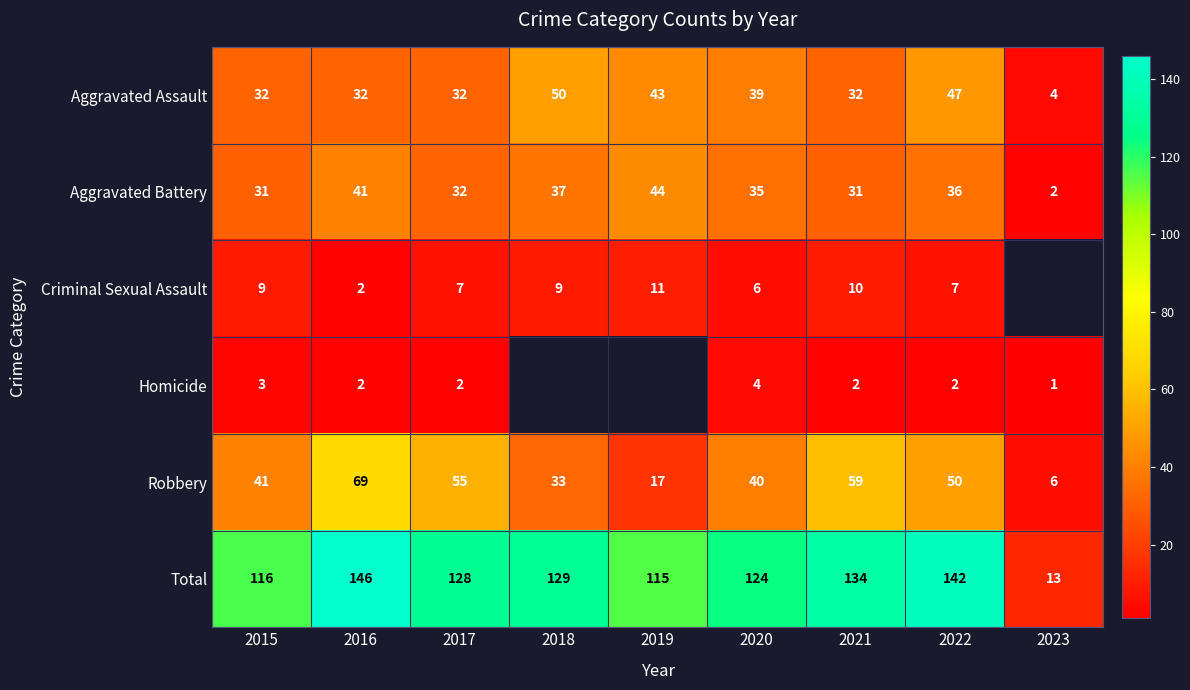

Between 2016 and 2021, which series saw the biggest shift?

Total